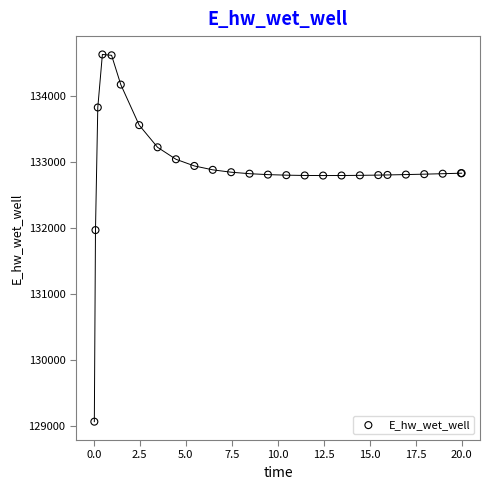

What Y value in the scatter plot is closest to 131849?

131970.3